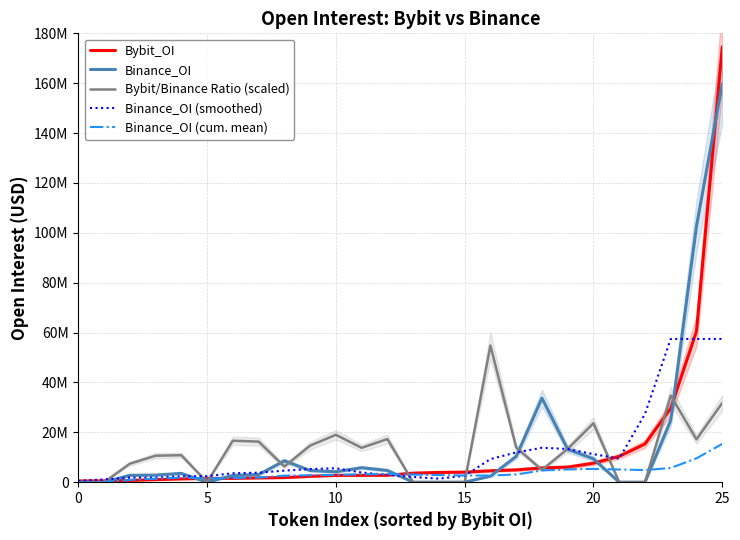

Read the Binance_OI (cum. mean) value at 18.

4706206.0